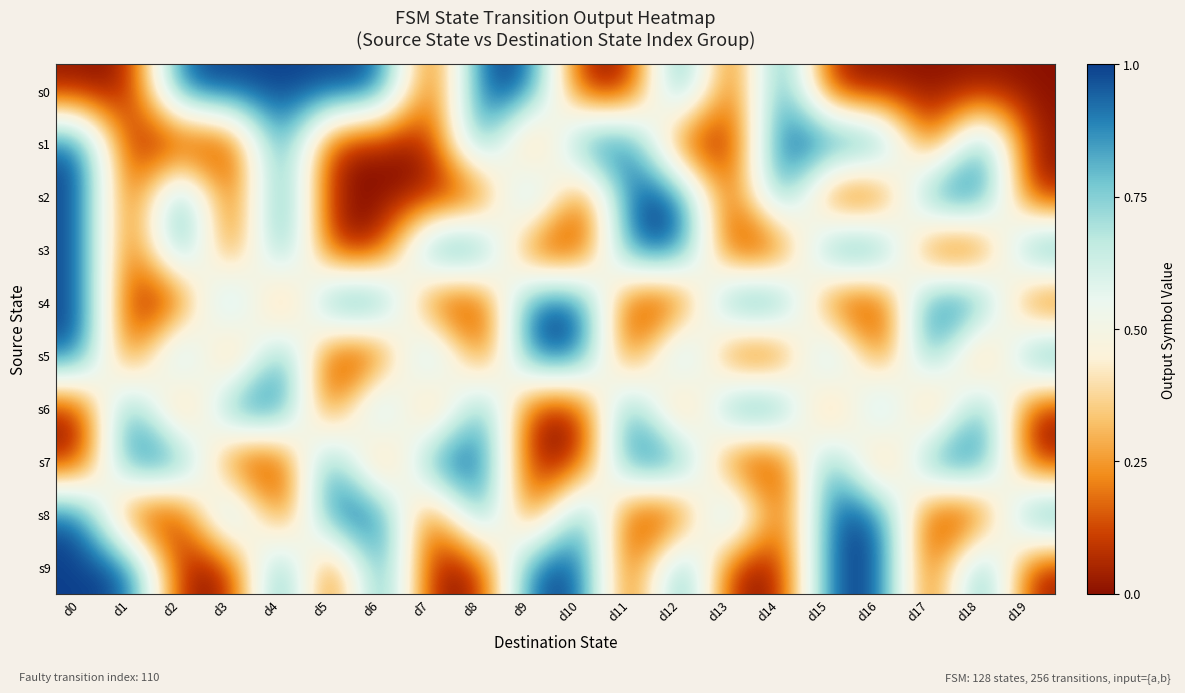

What is the greatest value displayed?

1